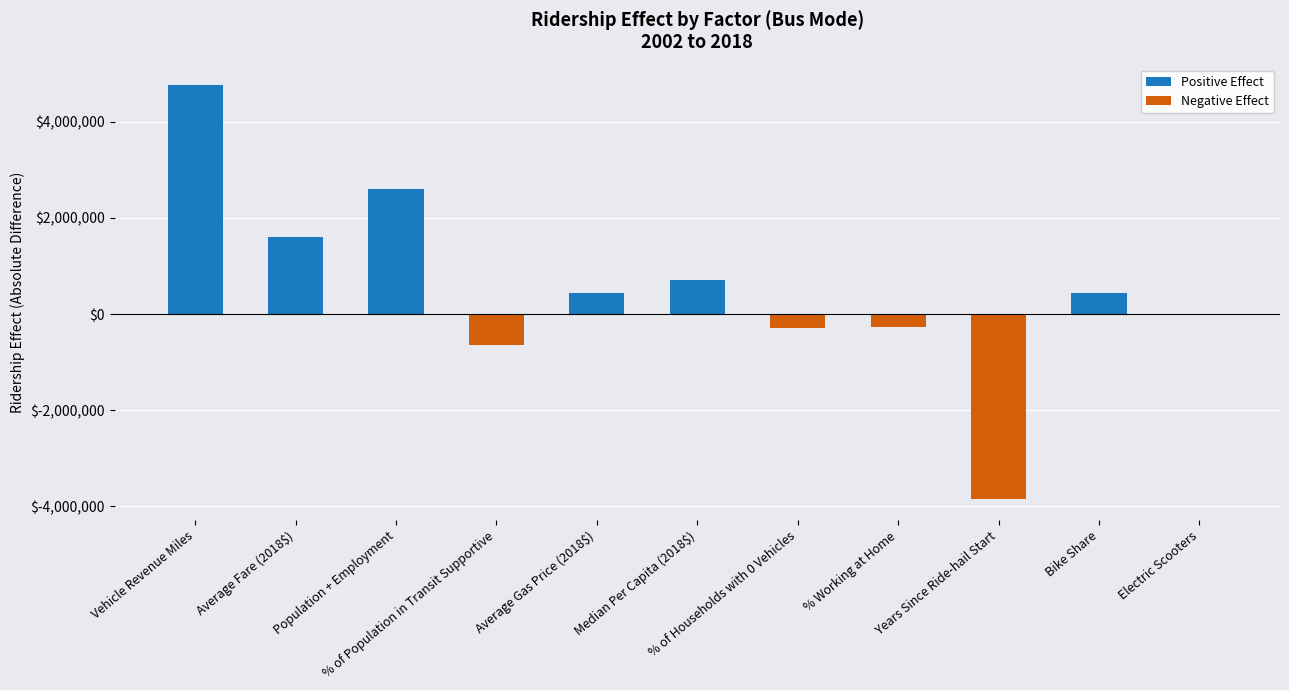

The chart shows a value of -3860242.0 at Years Since Ride-hail Start. True or false?

True